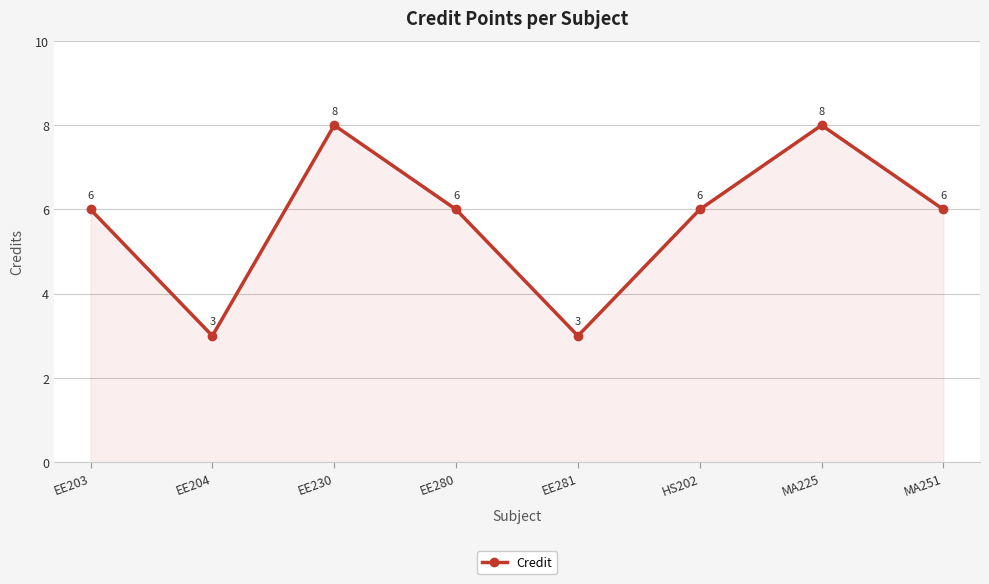

Reading left to right, list all the values displayed in this chart.

EE203=6	EE204=3	EE230=8	EE280=6	EE281=3	HS202=6	MA225=8	MA251=6